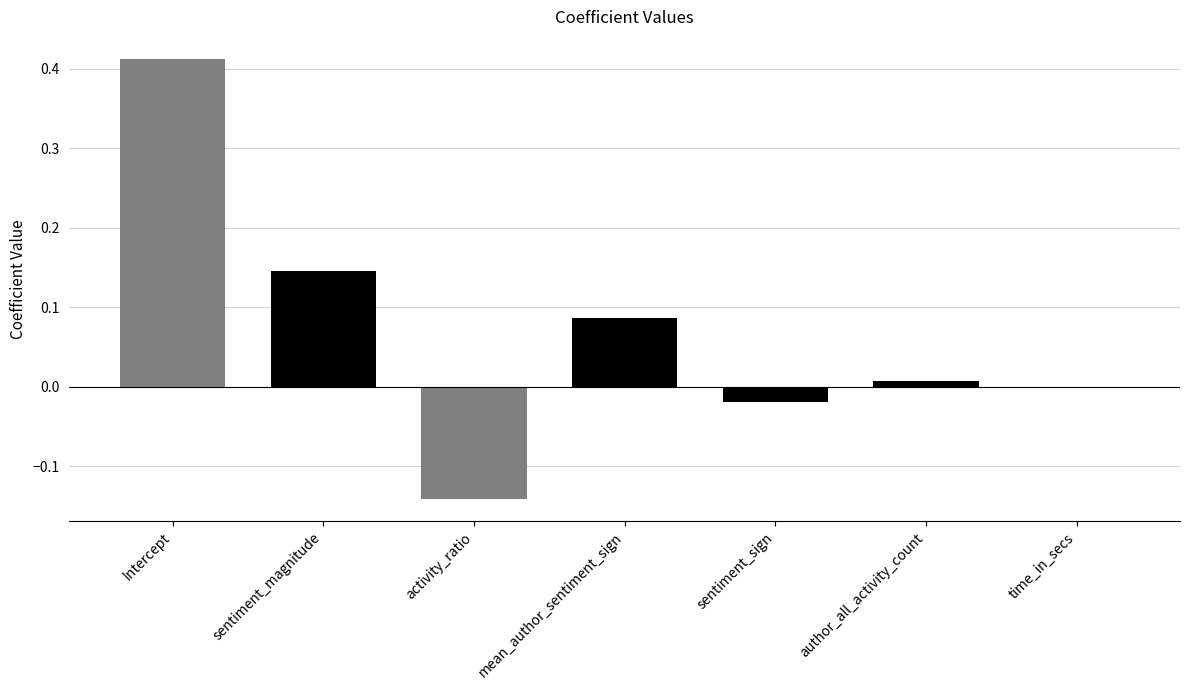

How many distinct data groups are displayed?

1